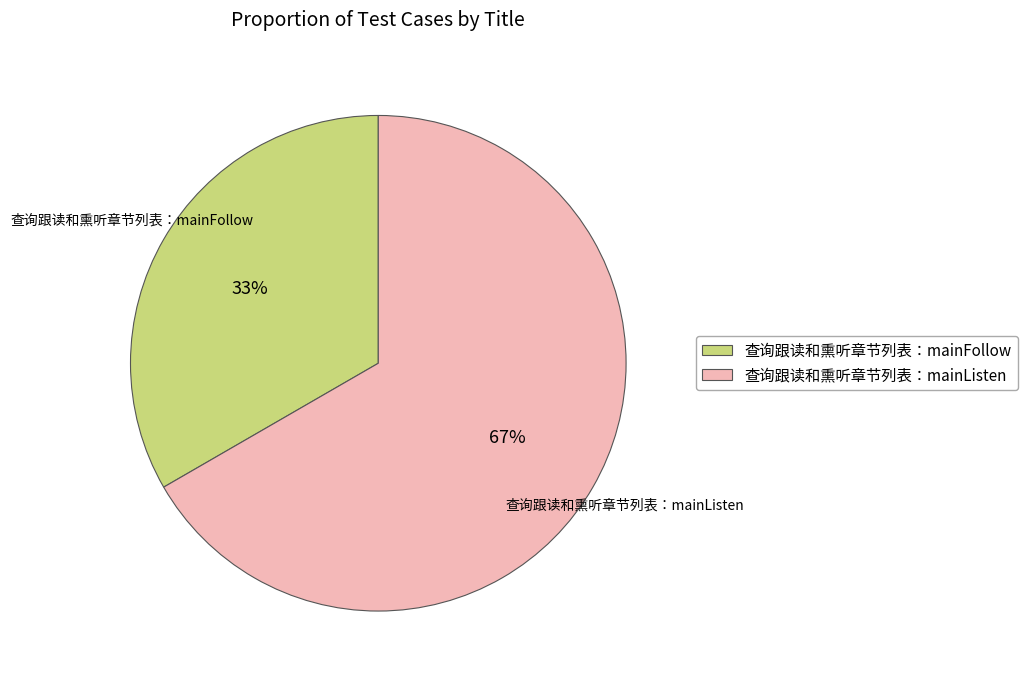

Approximately how many times larger is the value at 查询跟读和熏听章节列表：mainFollow compared to 查询跟读和熏听章节列表：mainListen?

0.5